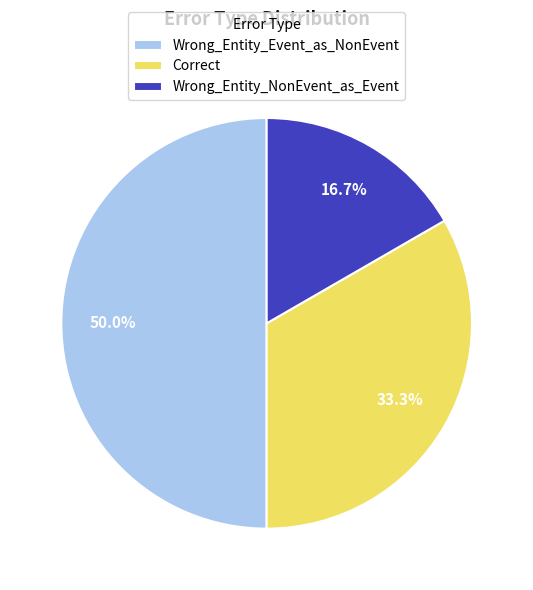

To the nearest percent, what percentage of the pie is Wrong_Entity_Event_as_NonEvent?

50%